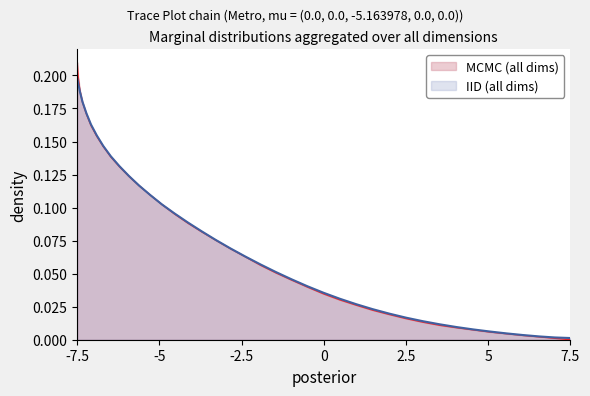

True or false: the data shows 0.0 at 29.

False